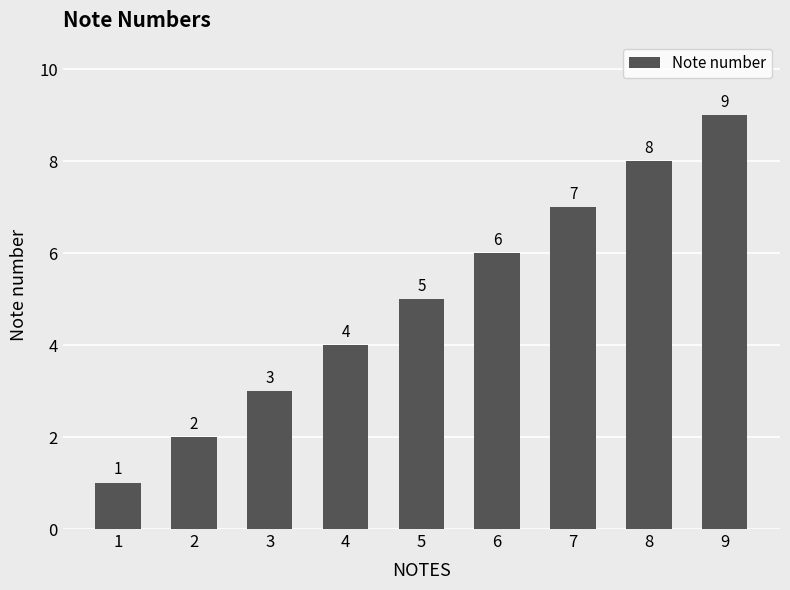

Rank the categories by value from lowest to highest.

1, 2, 3, 4, 5, 6, 7, 8, 9